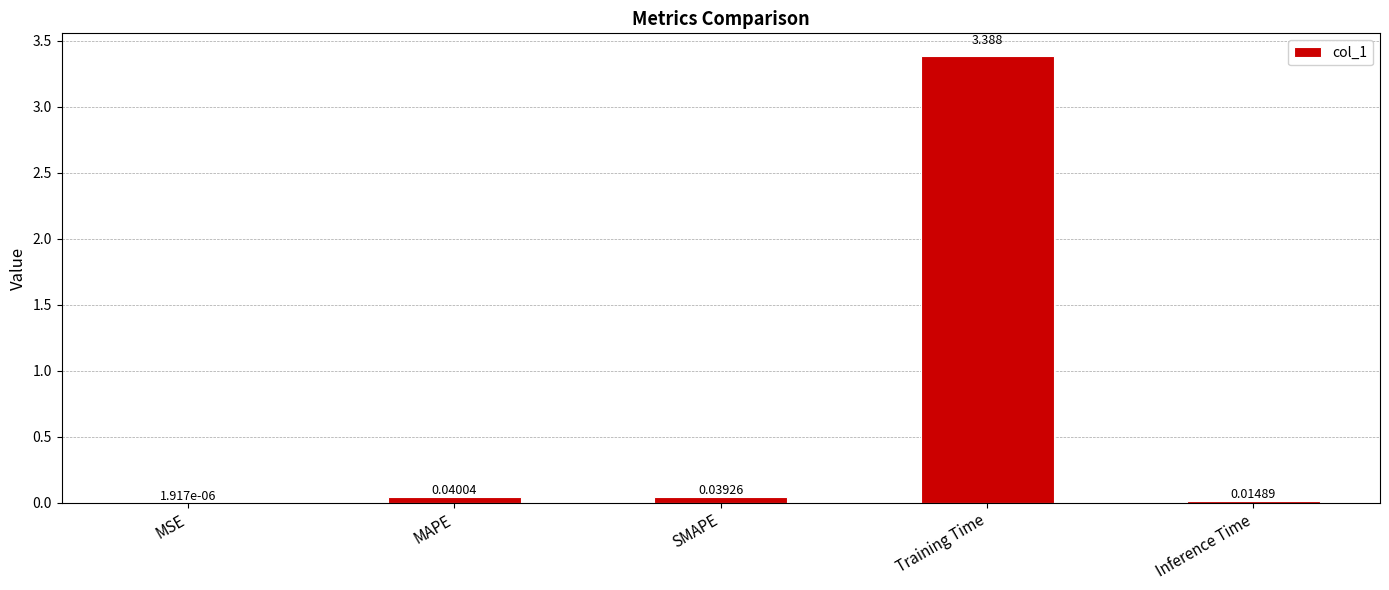

At which label is the value closest to 1?

MAPE